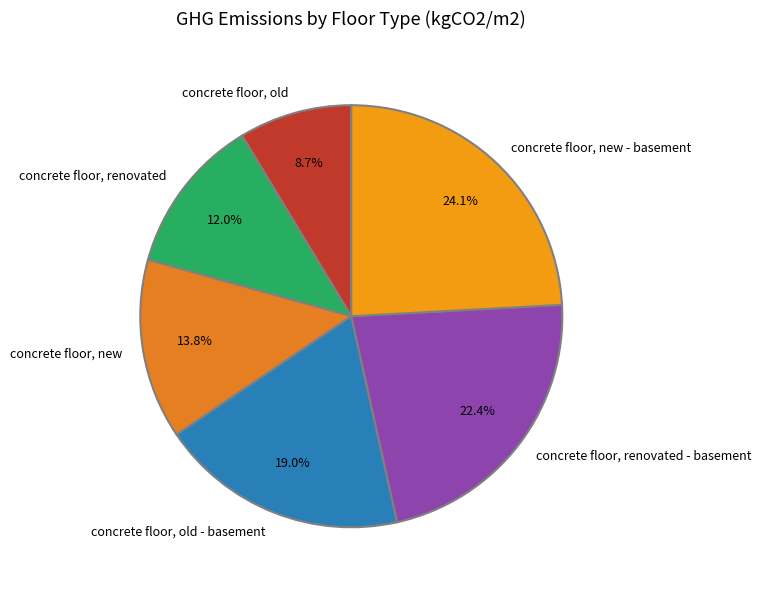

What is the total percentage of concrete floor, renovated - basement and concrete floor, new?

36.2%